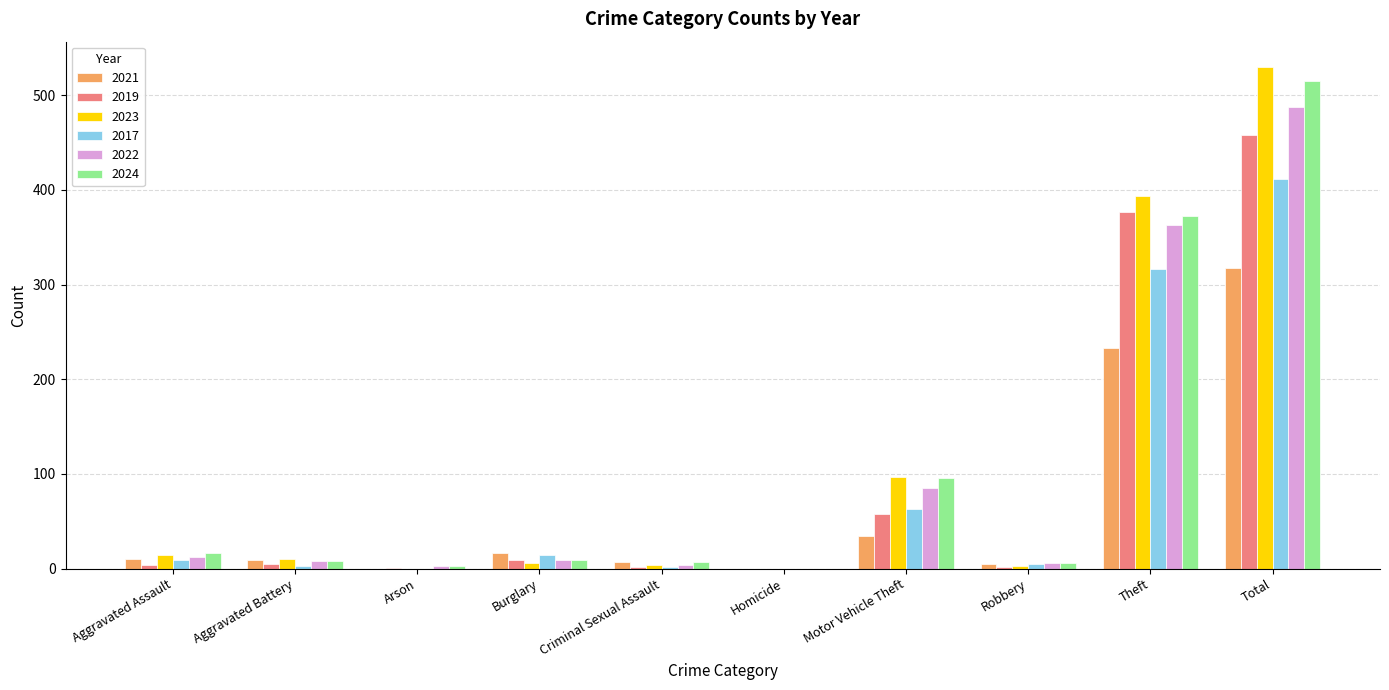

What is the sum of all 2017 values?

824